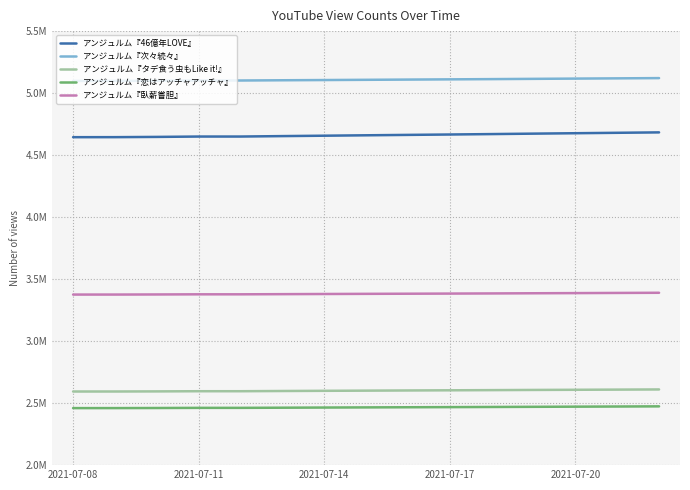

What are all the series names shown in the legend?

アンジュルム『46億年LOVE』, アンジュルム『次々続々』, アンジュルム『タデ食う虫もLike it!』, アンジュルム『恋はアッチャアッチャ』, アンジュルム『臥薪嘗胆』